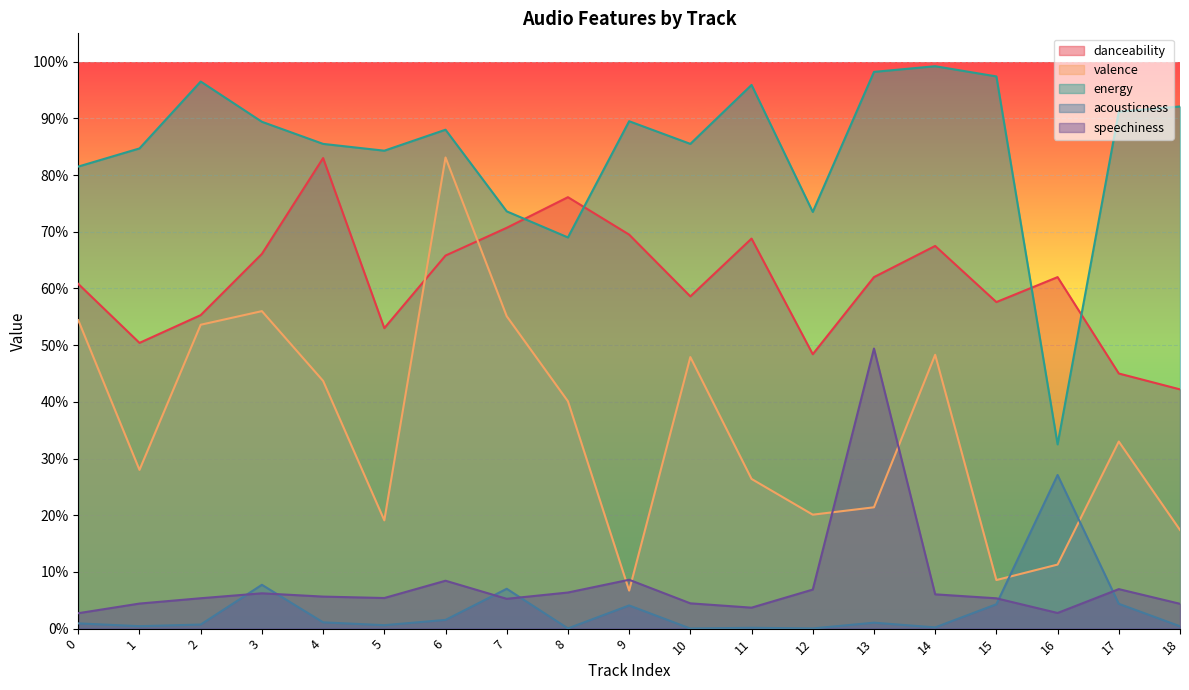

What is the value of the speechiness point at the 13th from the left?

0.1